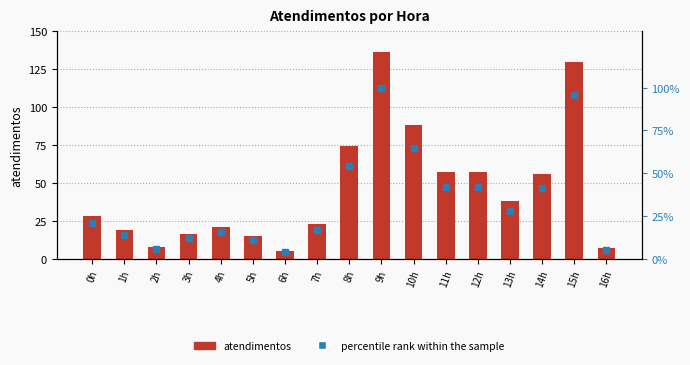

True or false: atendimentos has a value of 23.0 at 7h.

True